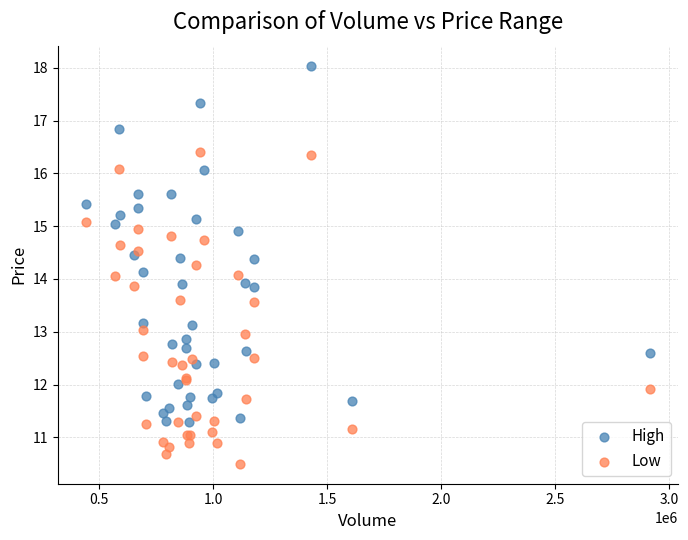

What are all the series names shown in the legend?

High, Low